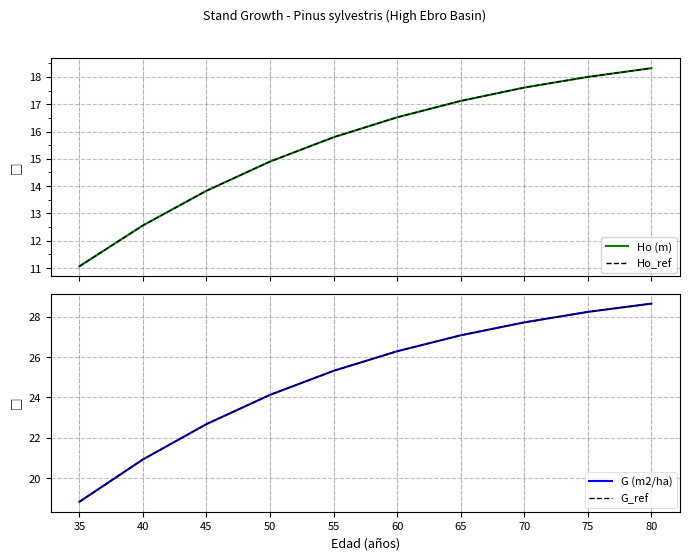

What is the sum of the Ho_ref values at 35 and 60?

27.6